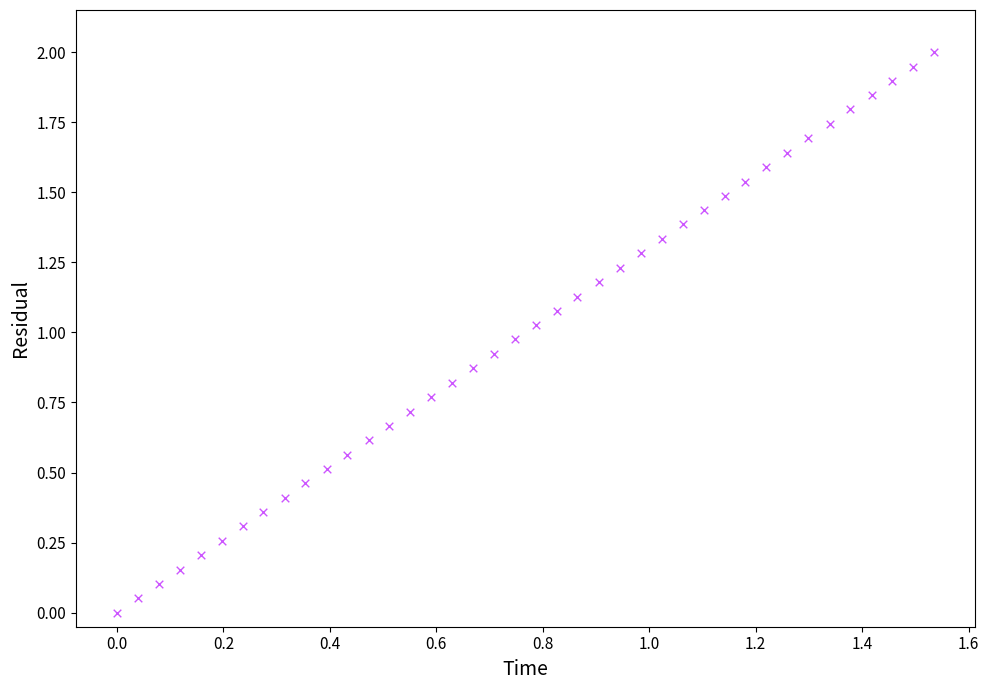

What is the range of Y values (max minus min)?

2.0